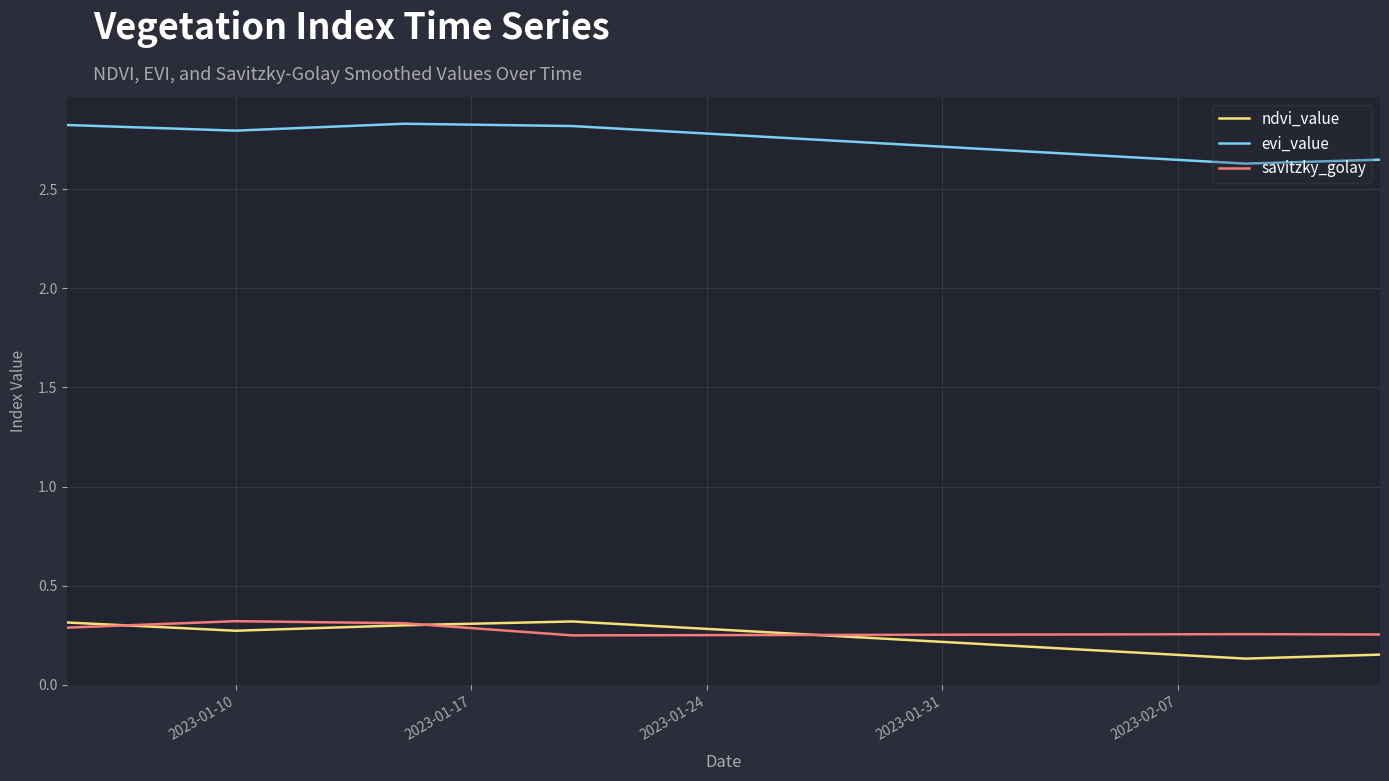

Which series has the largest total across all categories?

evi_value